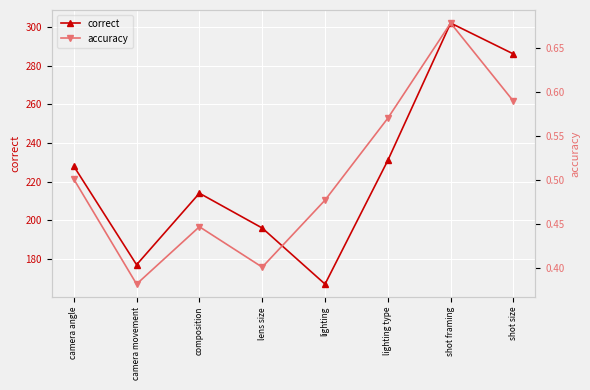

In correct, how many points are higher than both neighbors (excluding endpoints)?

2